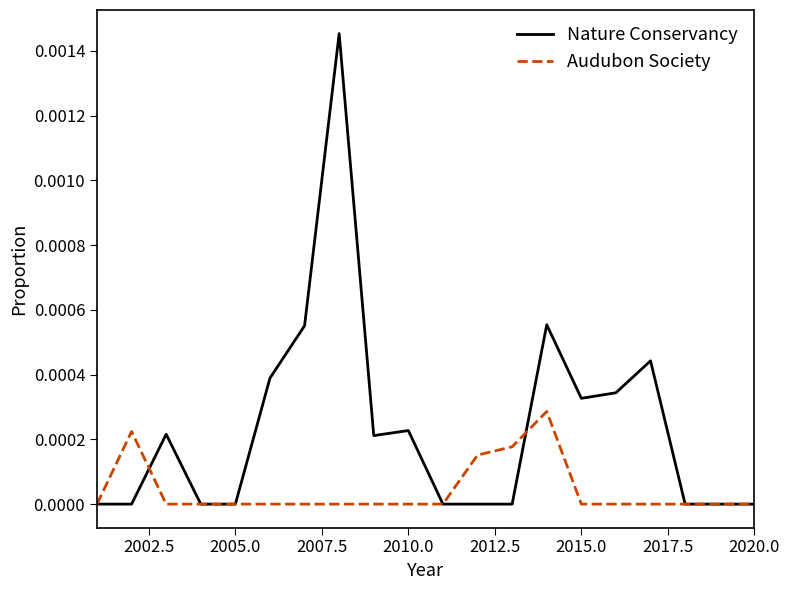

Which series has the largest range (max minus min)?

Nature Conservancy